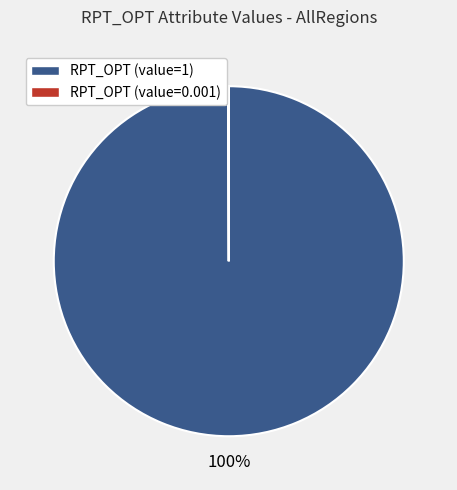

Which category has the biggest portion of the pie?

RPT_OPT (value=1)